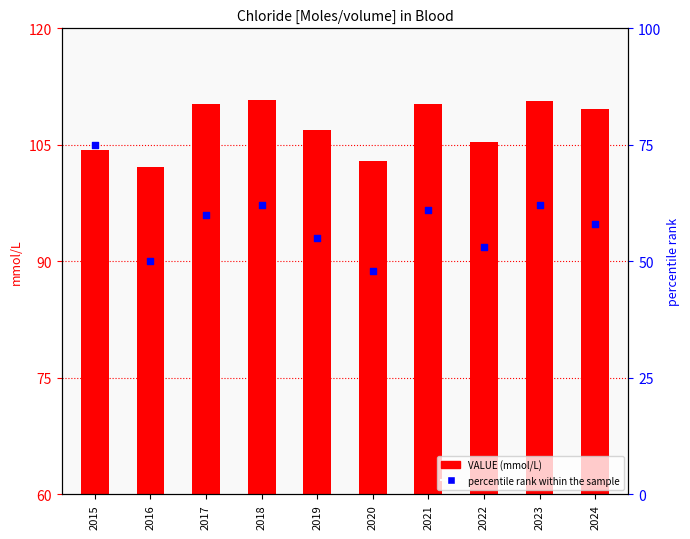

Which series reaches the minimum Y coordinate?

VALUE